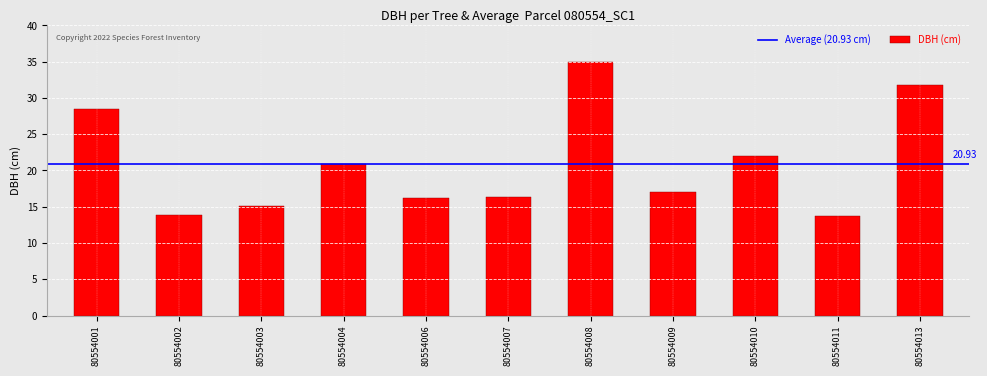

What is the sum of the values at 80554007 and 80554010?

38.3